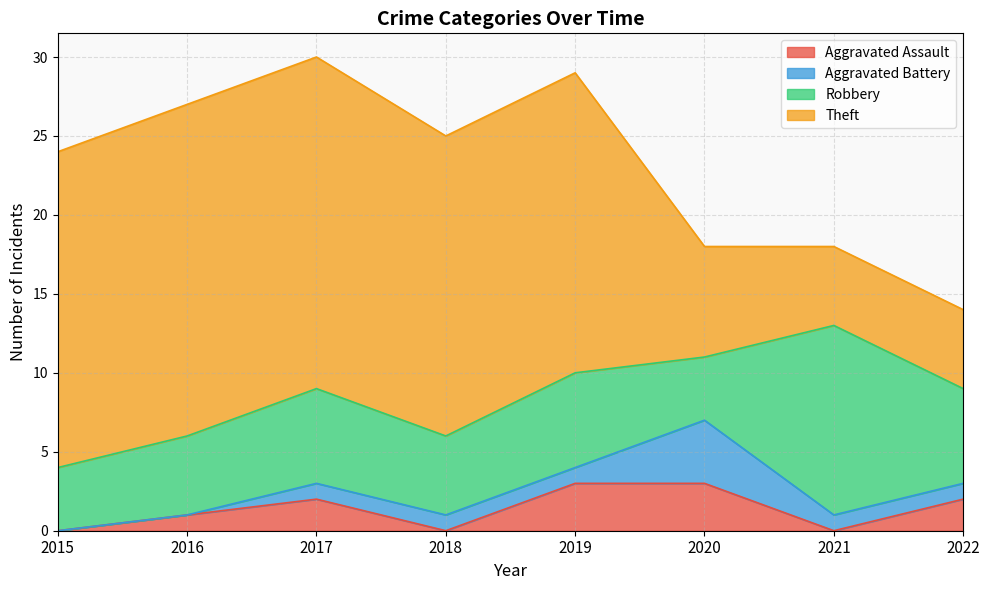

Where is Theft nearest to the value 13?

2018